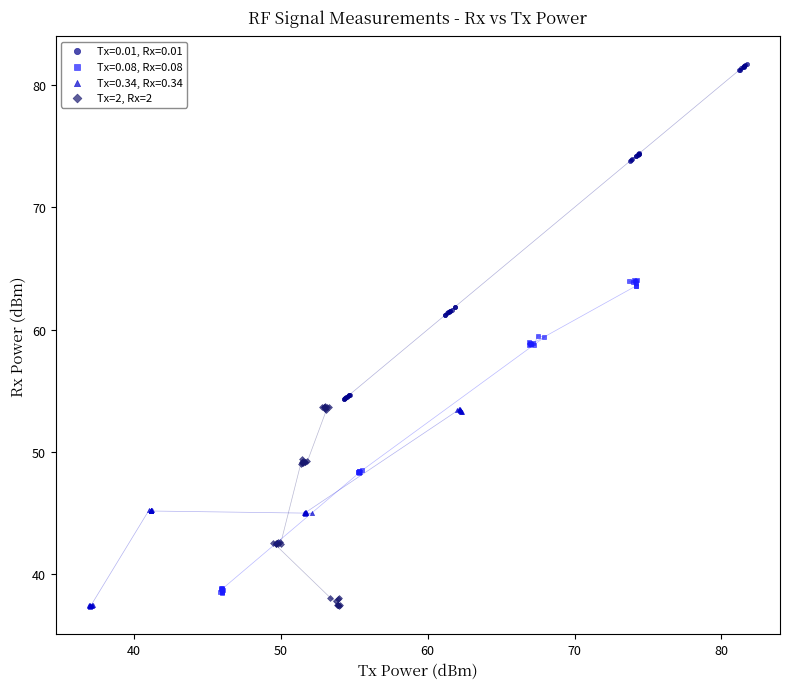

Which series contains the highest Y value?

Tx=0.01, Rx=0.01